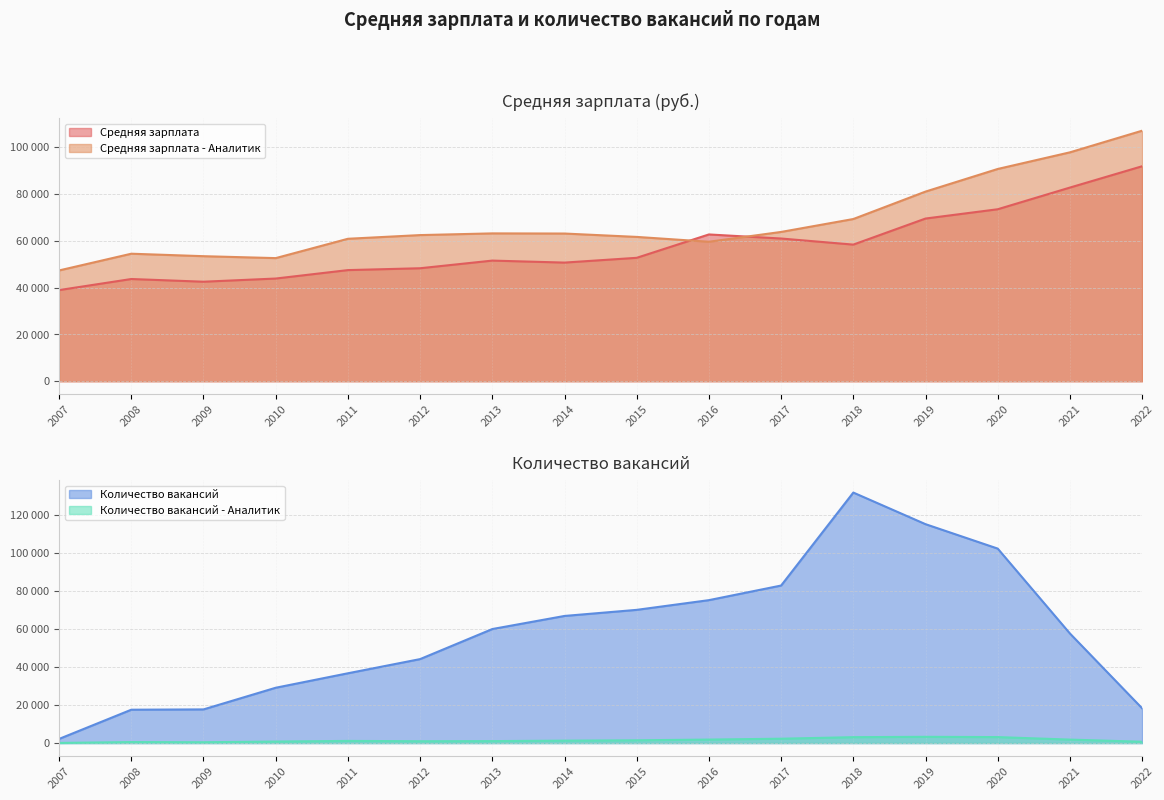

Which series has the widest spread of values?

Средняя зарплата - Аналитик